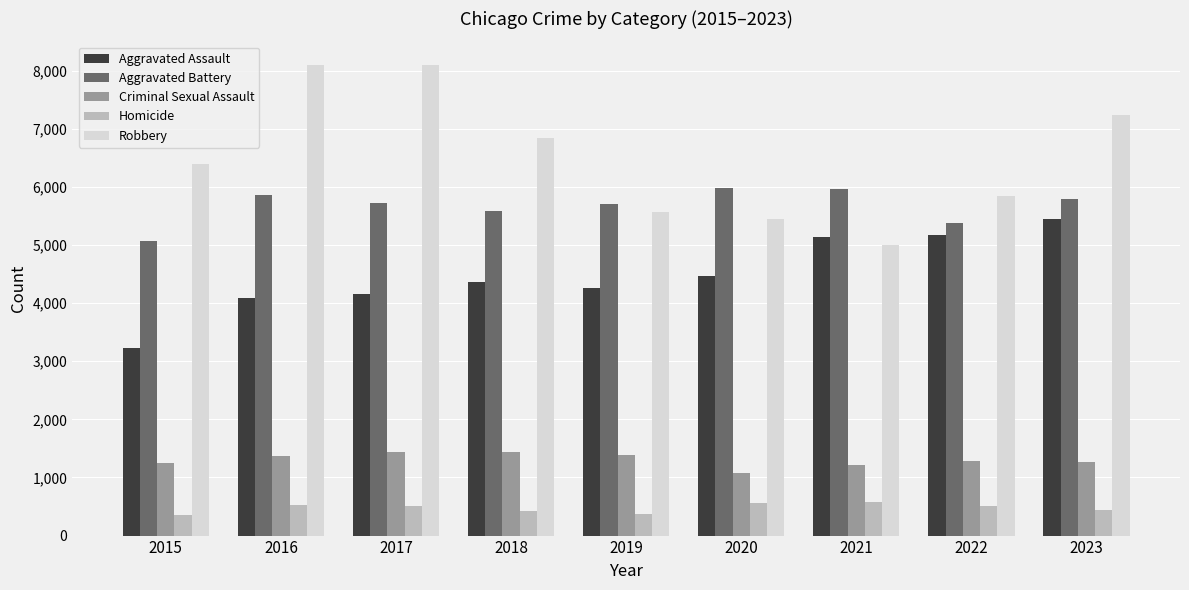

What is the average value of the Aggravated Assault series?

4477